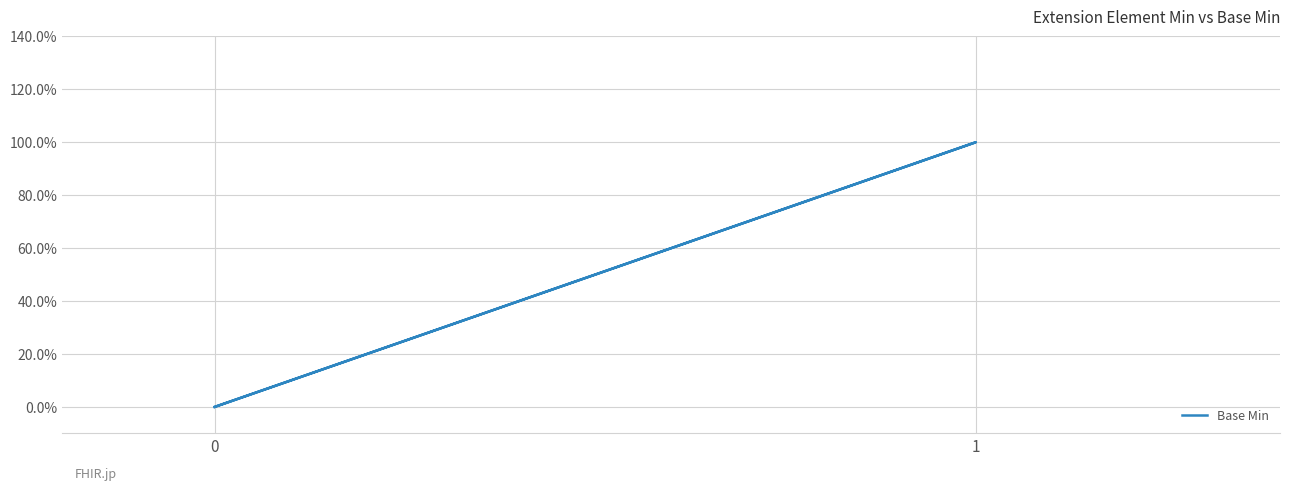

What is the sum of all values?

1